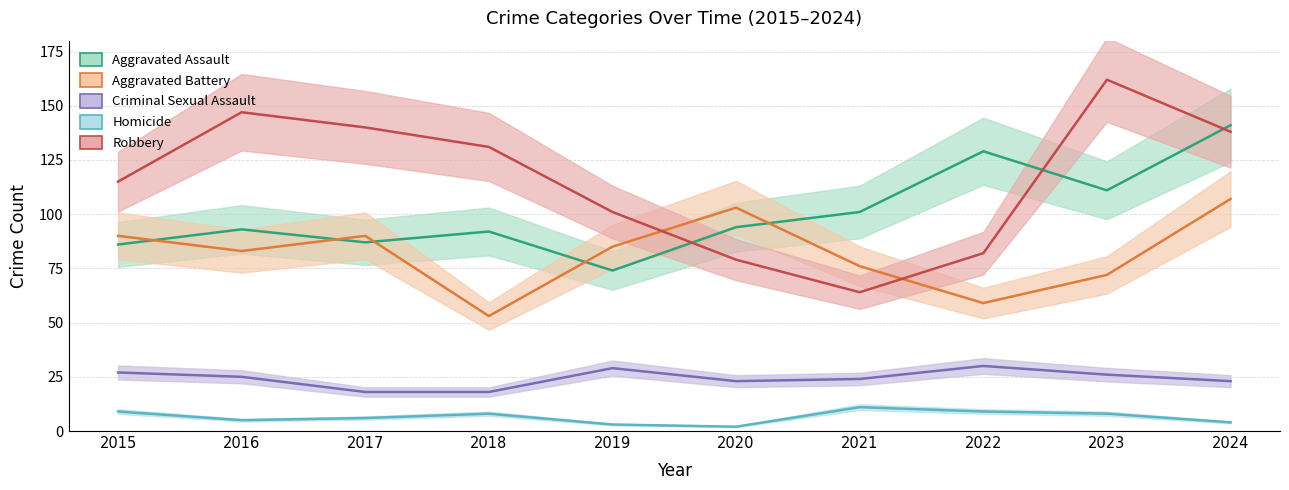

True or false: Robbery has a value of 131 at 2018.

True